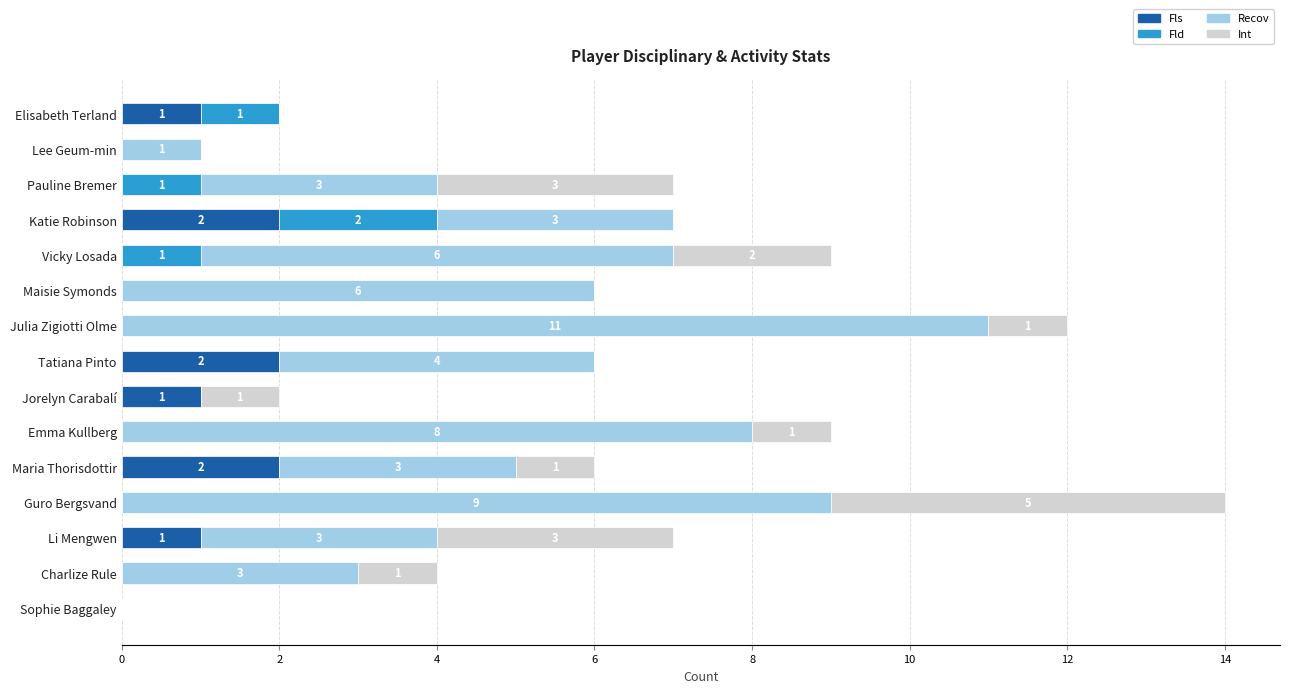

What is the total value across all series at Vicky Losada?

9